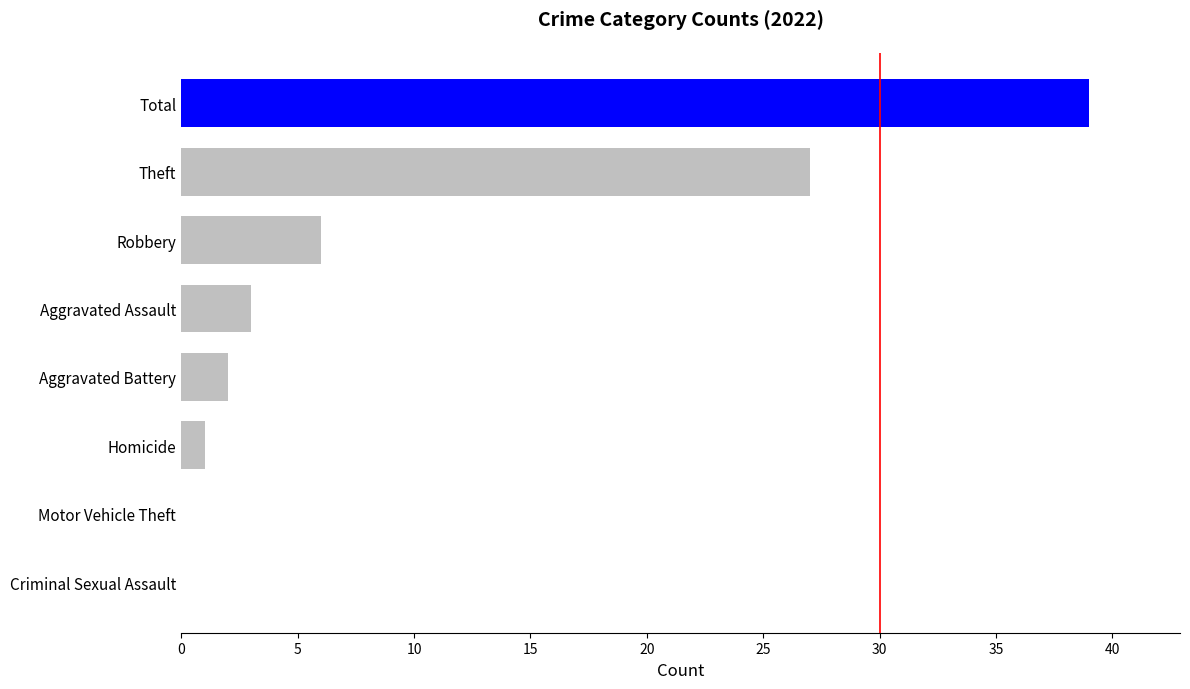

What is the average value?

10